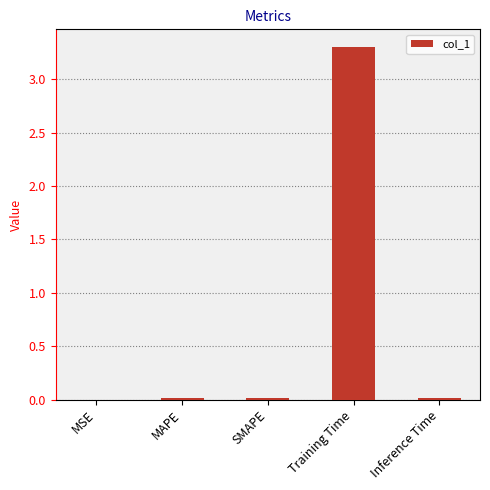

What is the sum of all values?

3.3